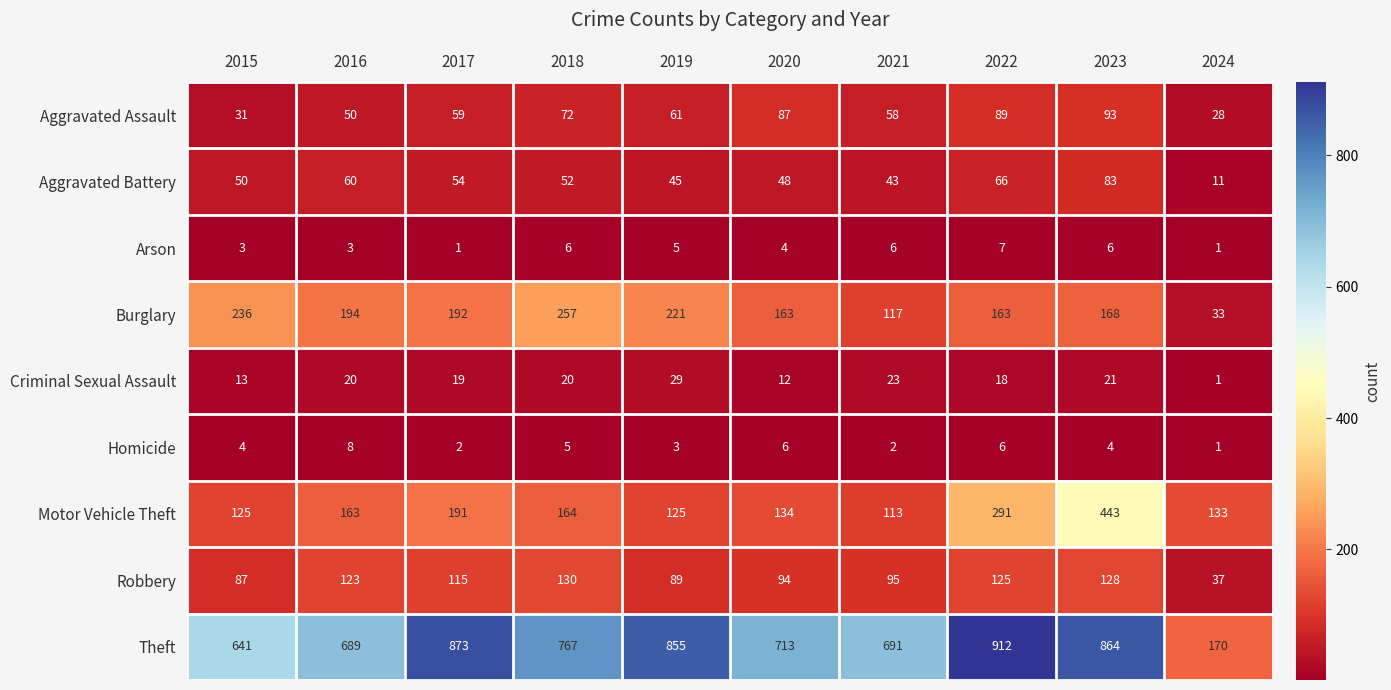

What is the highest value of the Criminal Sexual Assault series?

29